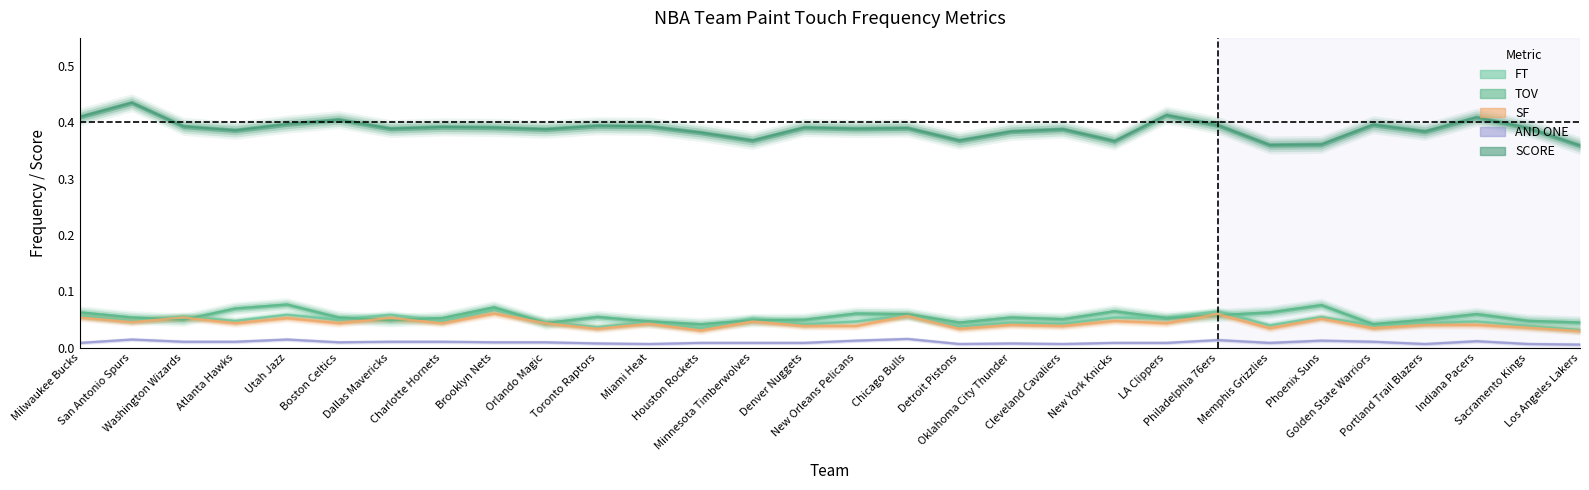

Is it true that SCORE equals 0.4 at Orlando Magic?

True